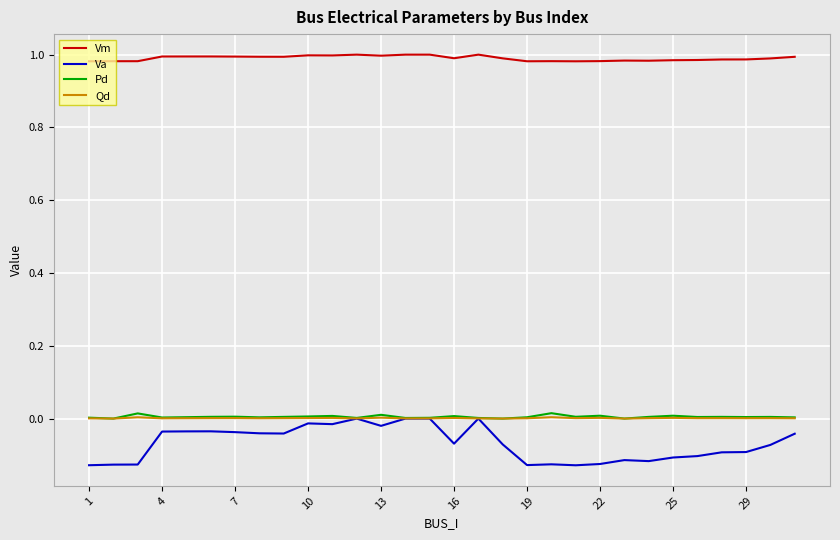

Which series has the widest spread of values?

Va